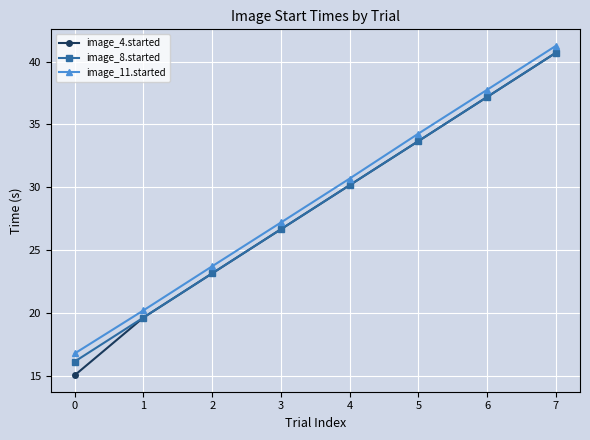

How many series are shown in this chart?

3